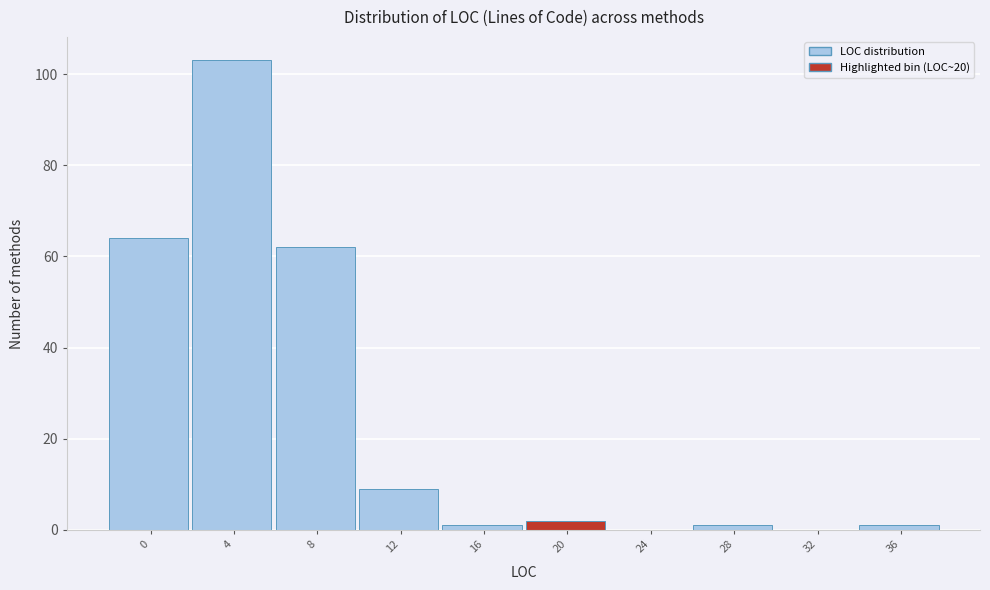

Reading right to left, extract all data points from this chart.

36=1	32=0	28=1	24=0	20=2	16=1	12=9	8=62	4=103	0=64